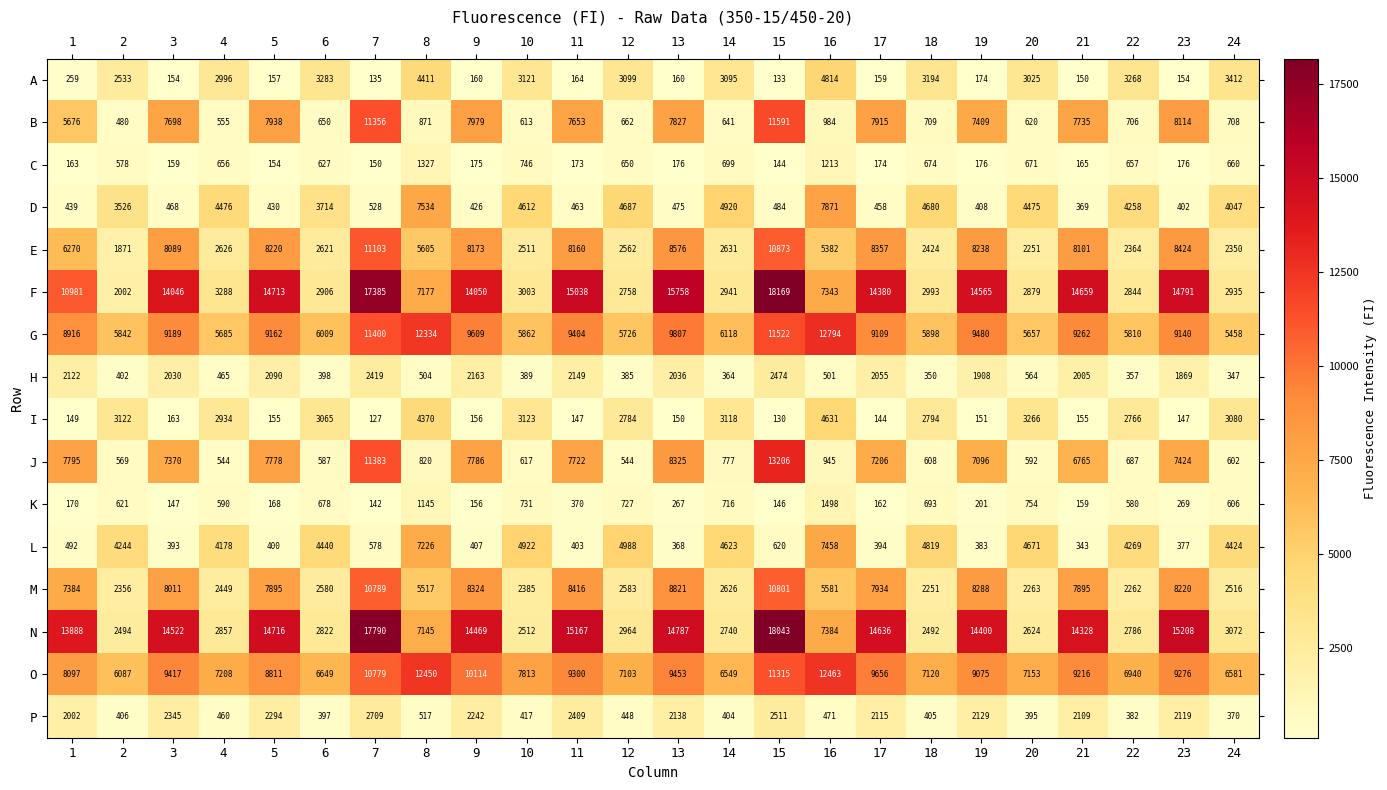

Rank the series by their maximum value, from highest to lowest.

F, N, J, G, O, B, E, M, D, L, A, I, P, H, K, C